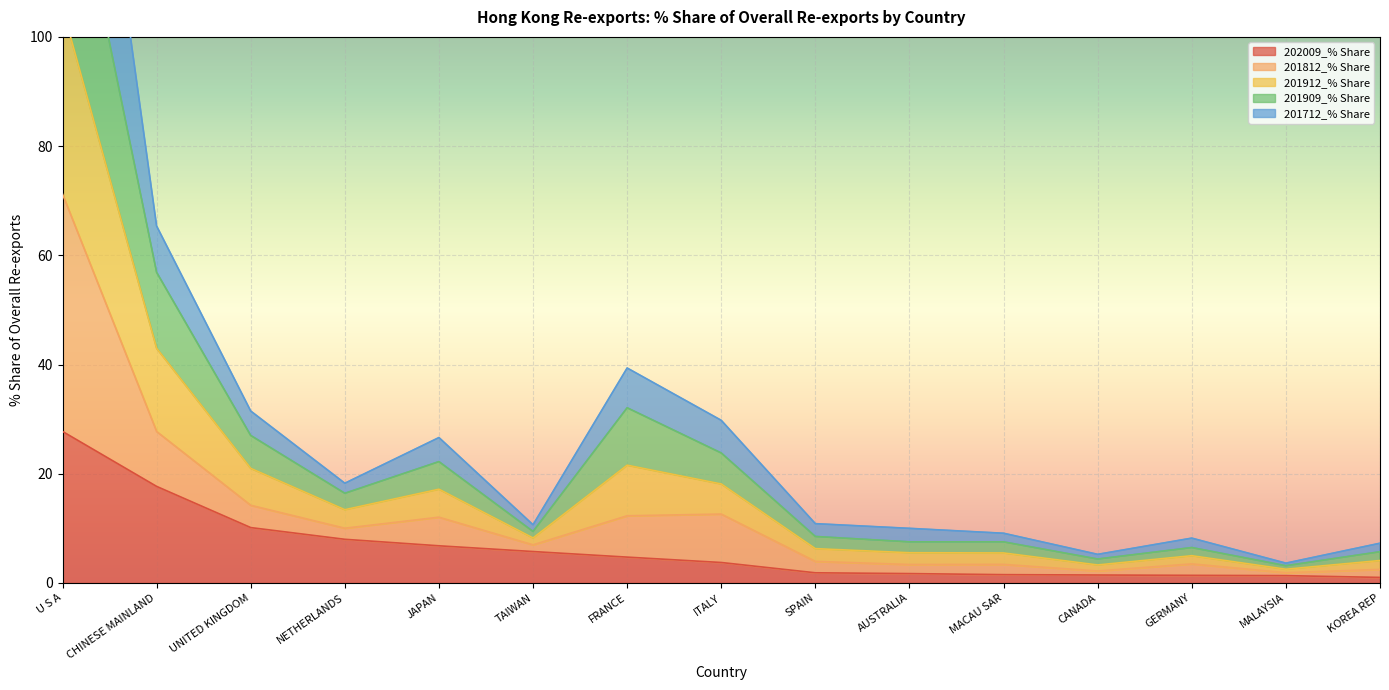

True or false: 202009_% Share has a value of 8.9 at CHINESE MAINLAND.

False